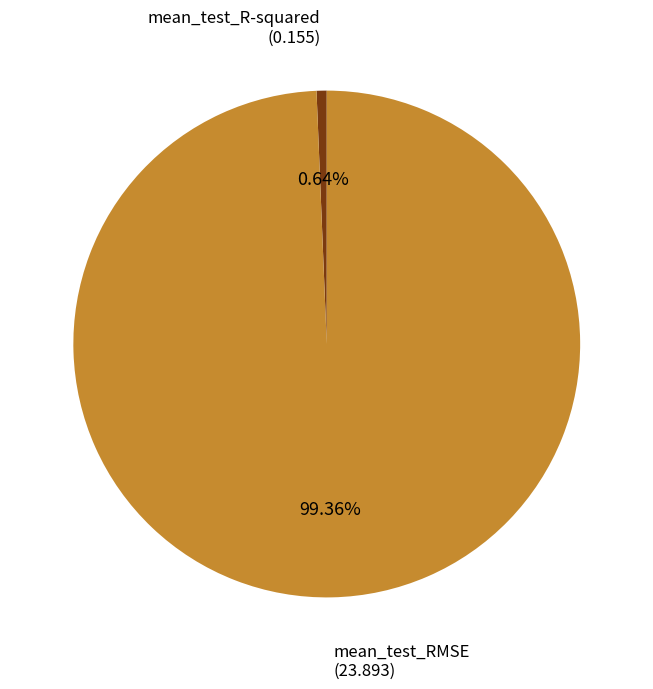

Combined, do mean_test_RMSE and mean_test_R-squared account for over 50%?

Yes